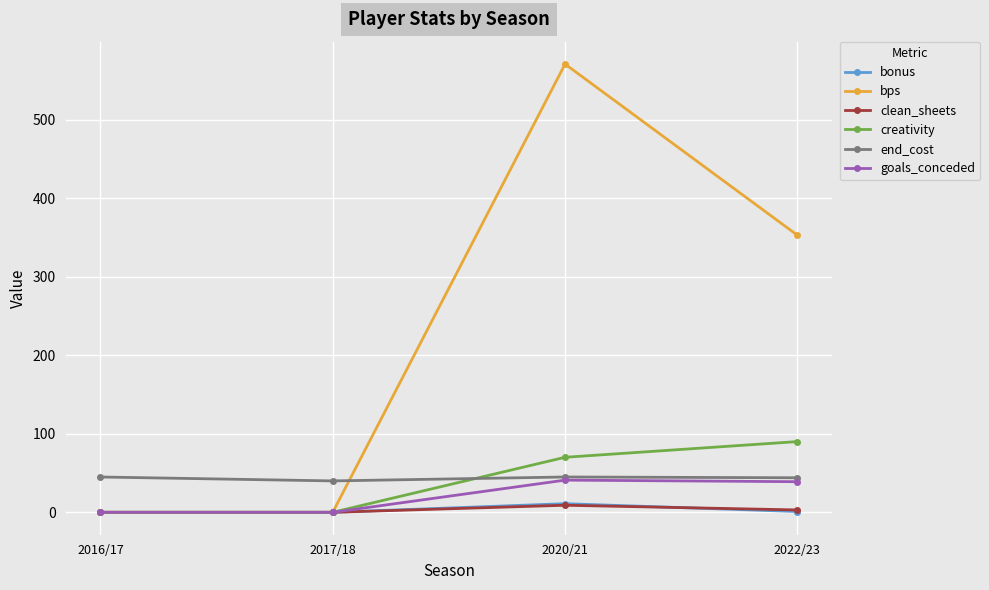

What is the label of the 3rd point from the left?

2020/21